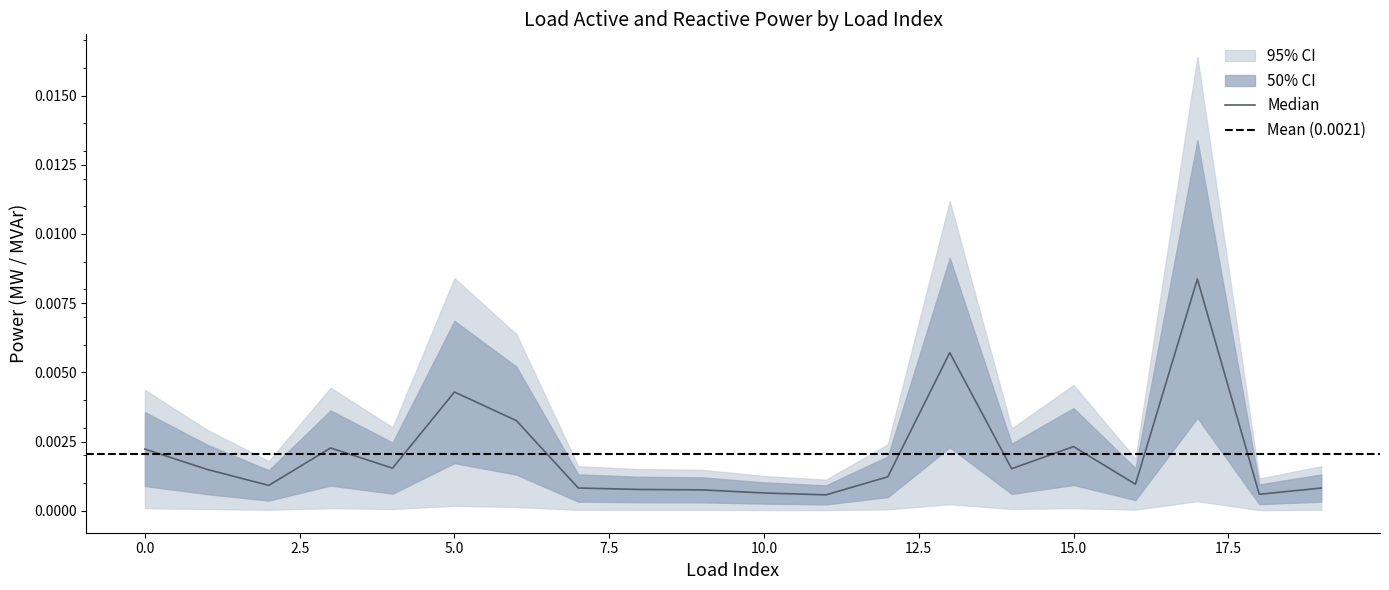

At which category does the data reach its first local peak?

3